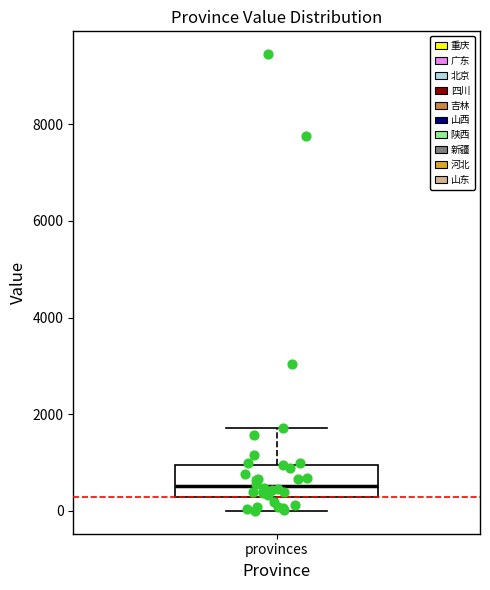

Where does the lower whisker of the box for provinces end on the y-axis? The values are not printed on the chart, so give them approximately, as read against the axis.

0